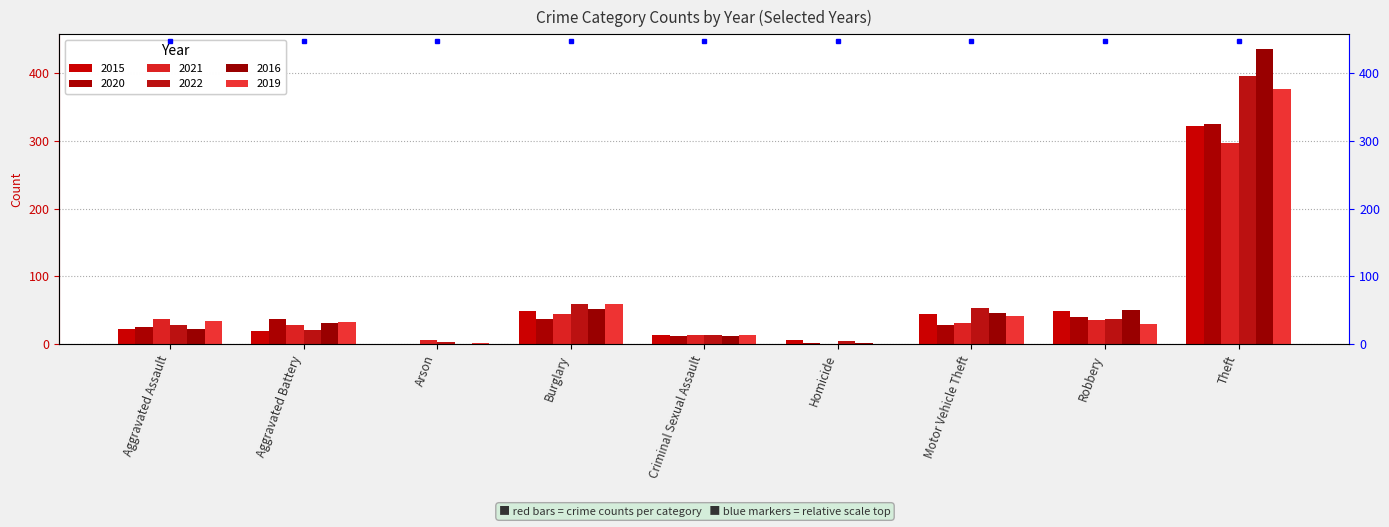

How many groups of bars are there?

9